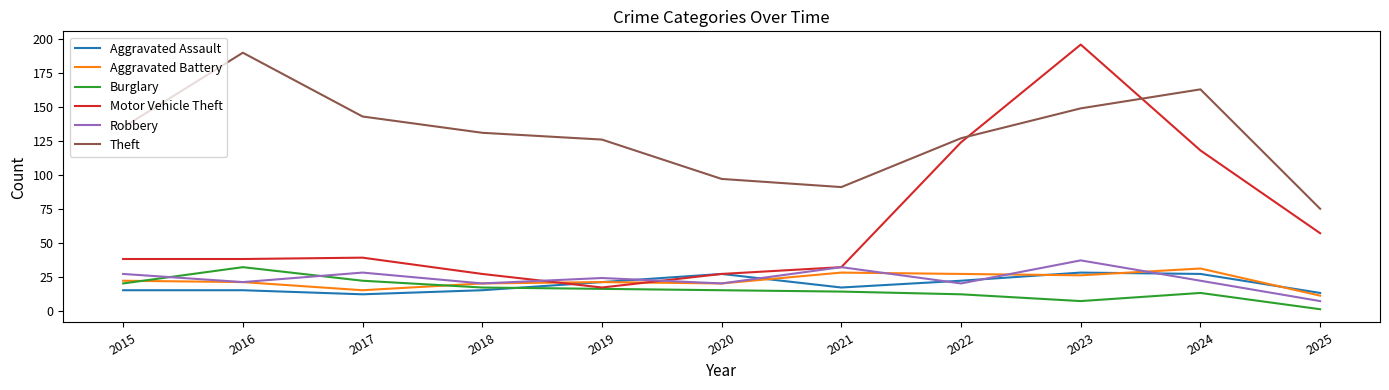

Which series has the largest total across all categories?

Theft